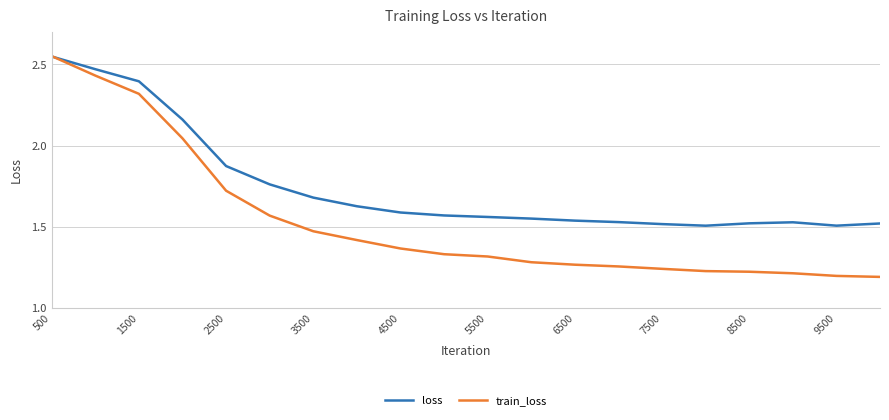

Rank the series by their average value, from lowest to highest.

train_loss, loss